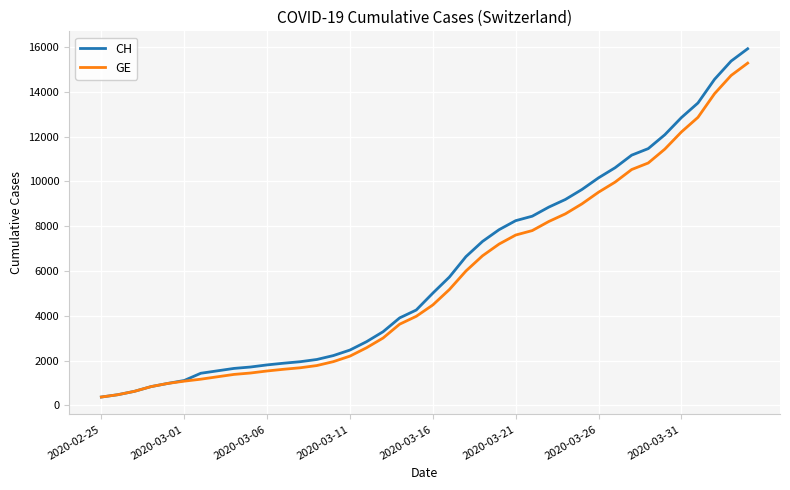

Which series has the largest range (max minus min)?

CH